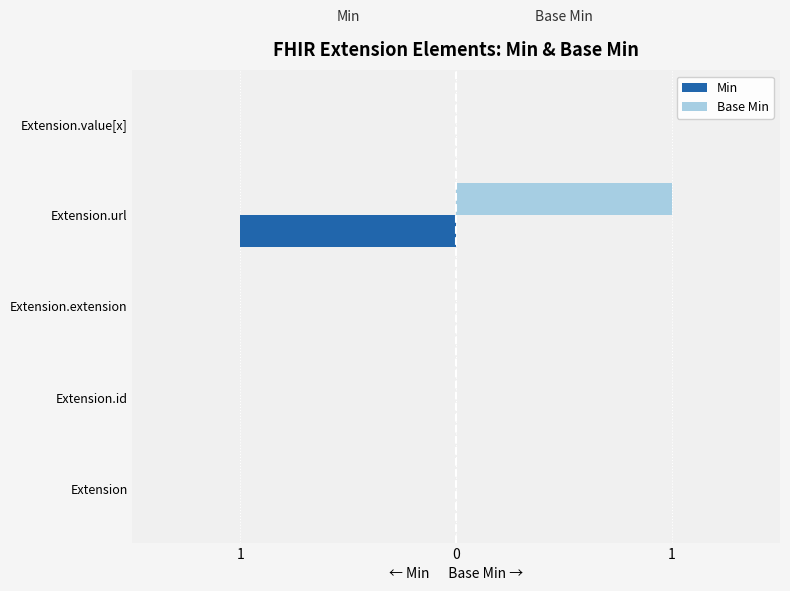

What are all the series names shown in the legend?

Min, Base Min